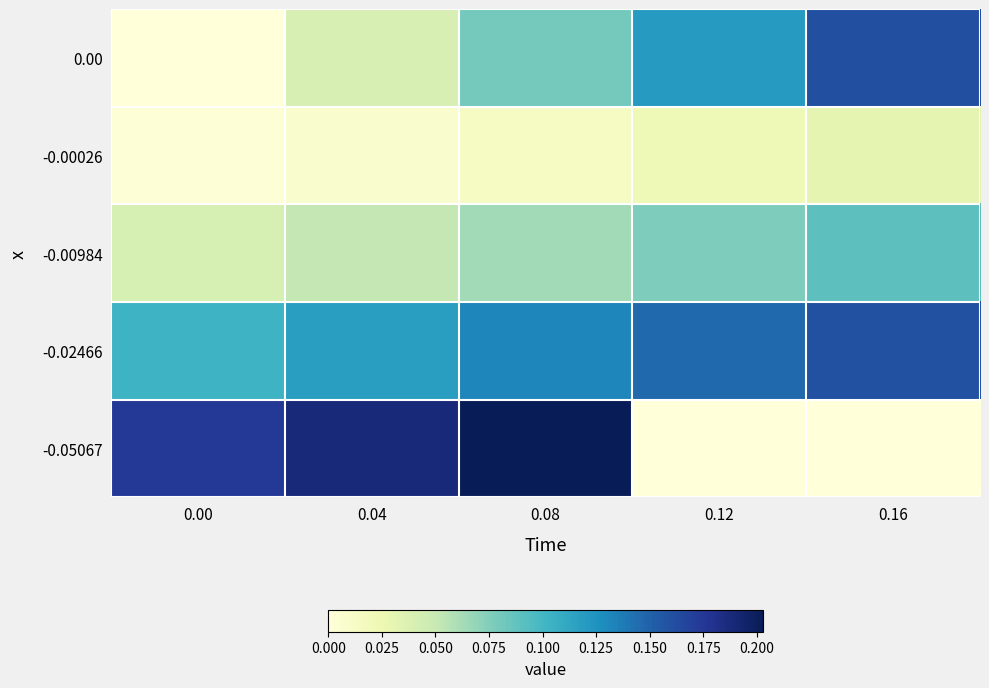

Which series has the largest range (max minus min)?

-0.05067